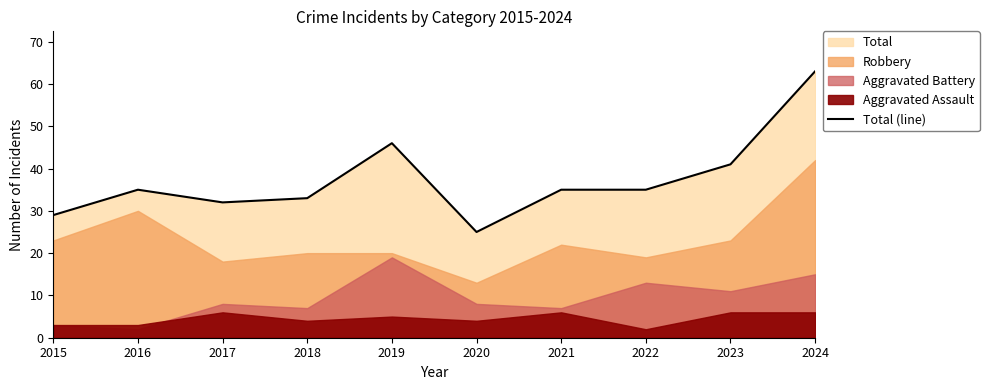

Which has a higher value, 2018 or 2017?

2018